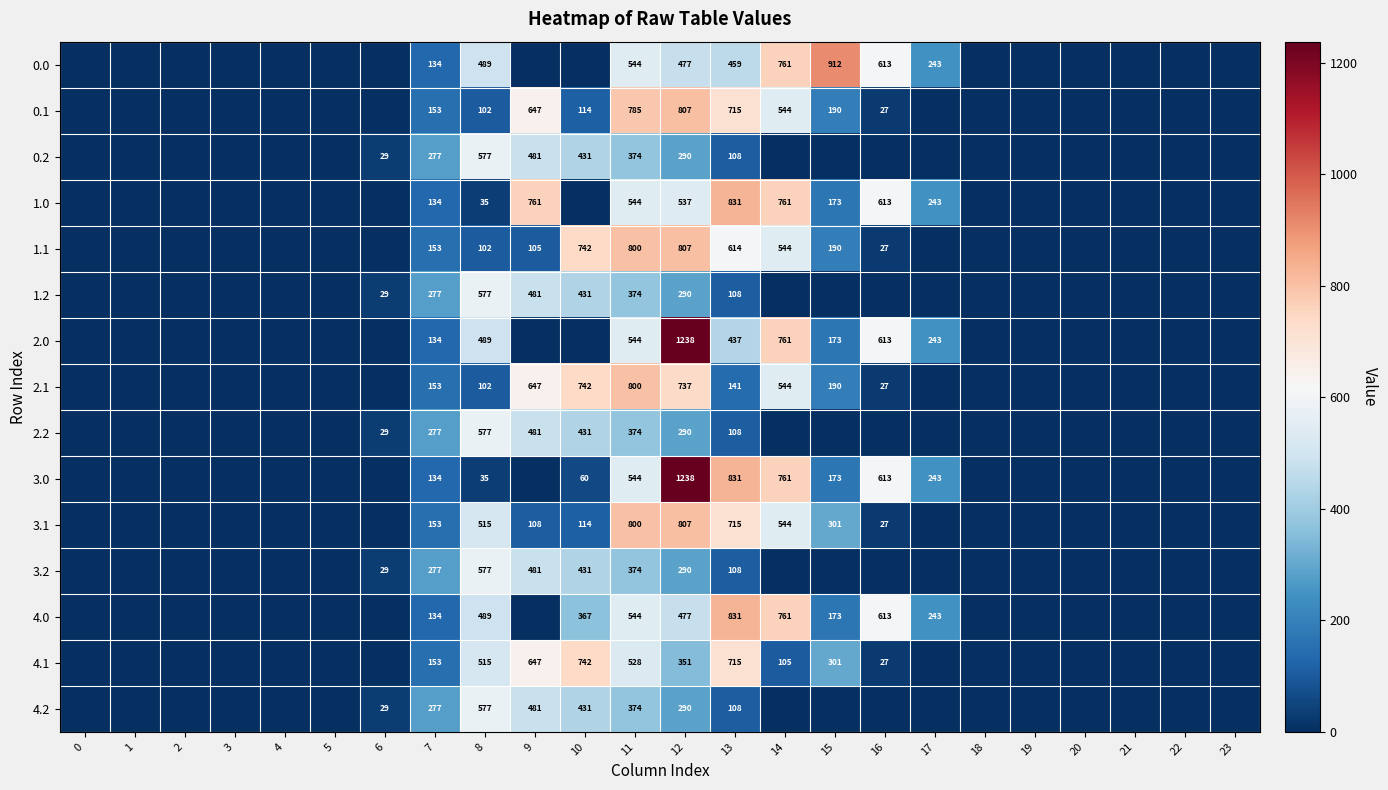

The 2.0 series shows 754.1 at 8. True or false?

False